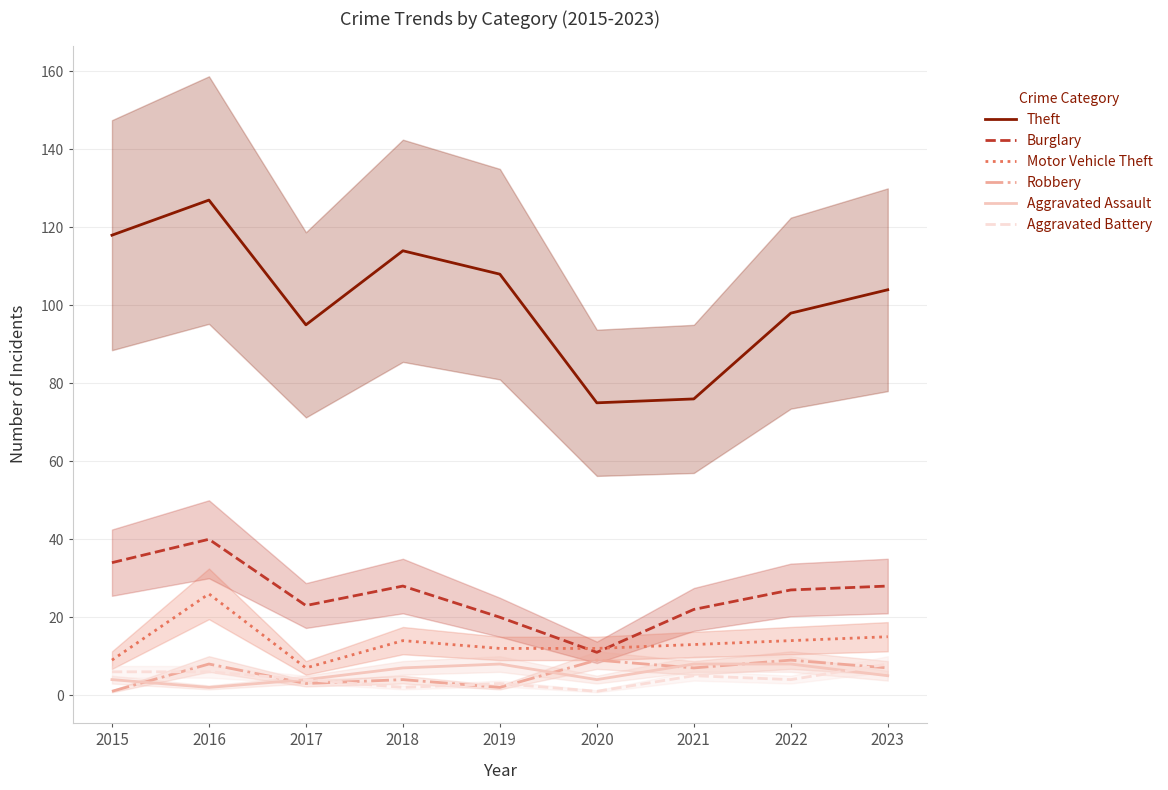

In Aggravated Battery, how many points are lower than both neighbors (excluding endpoints)?

3